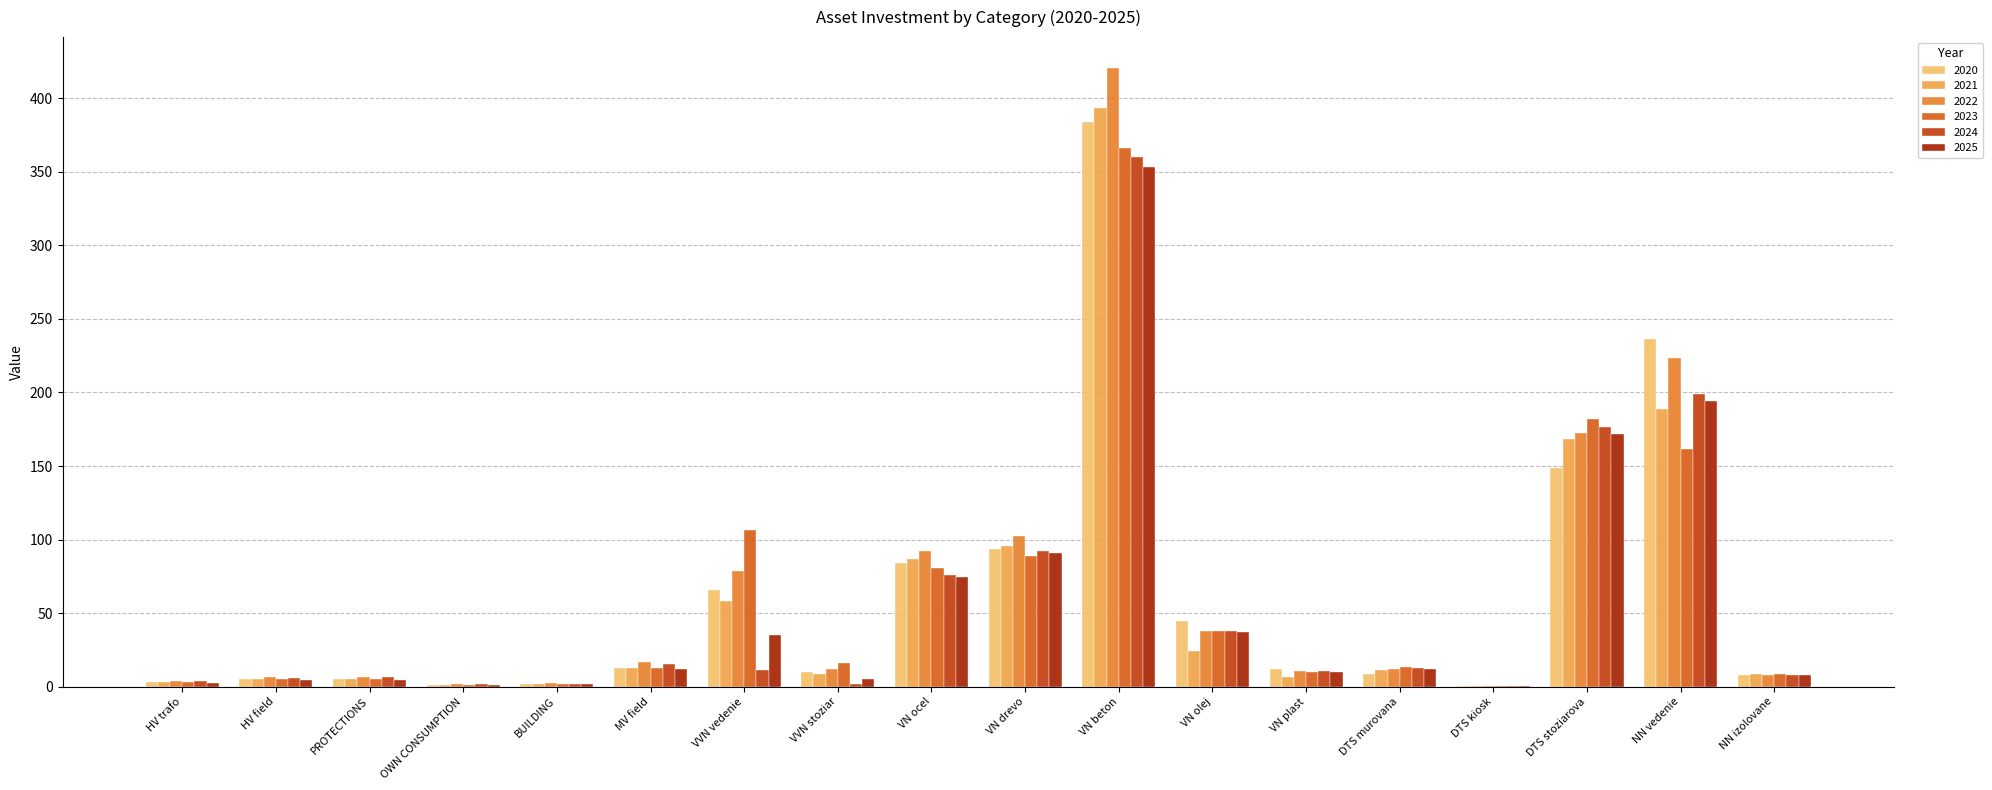

Which series has the largest range (max minus min)?

2022